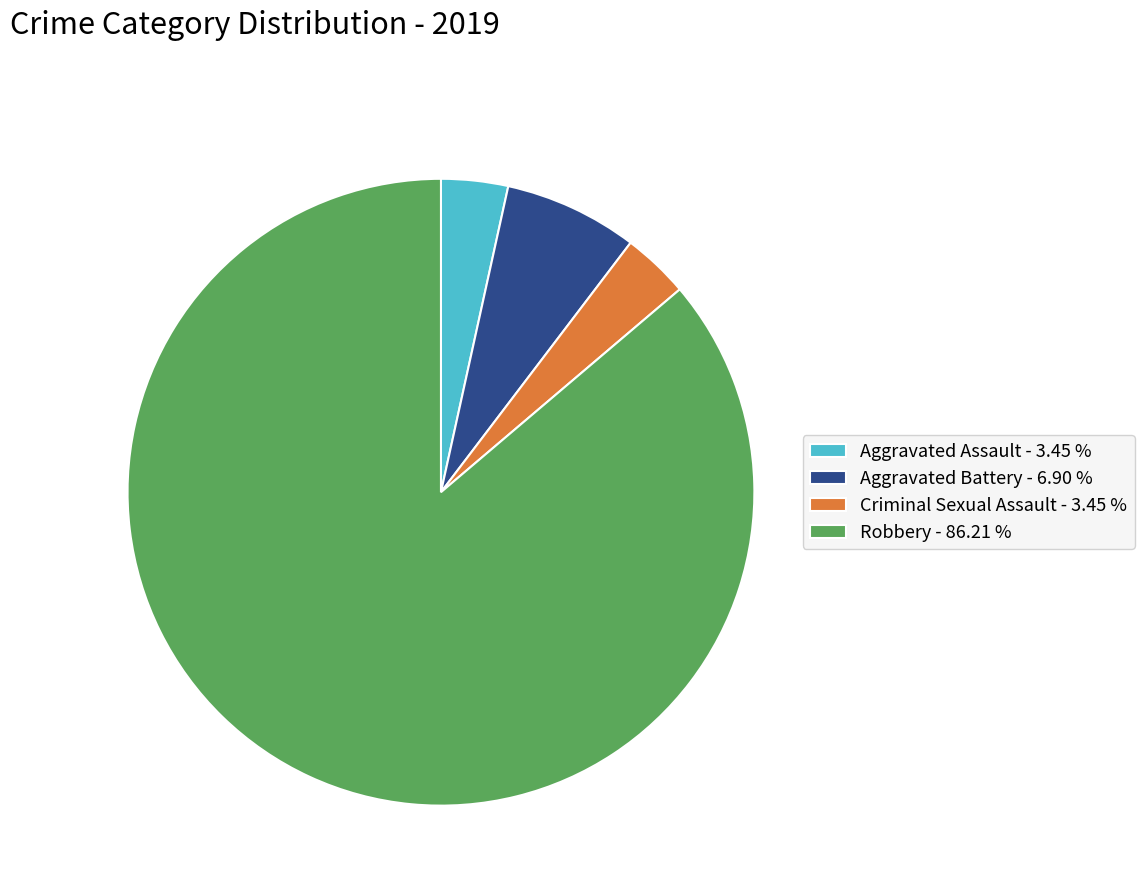

Approximately how many times larger is the value at Aggravated Assault compared to Criminal Sexual Assault?

1.0